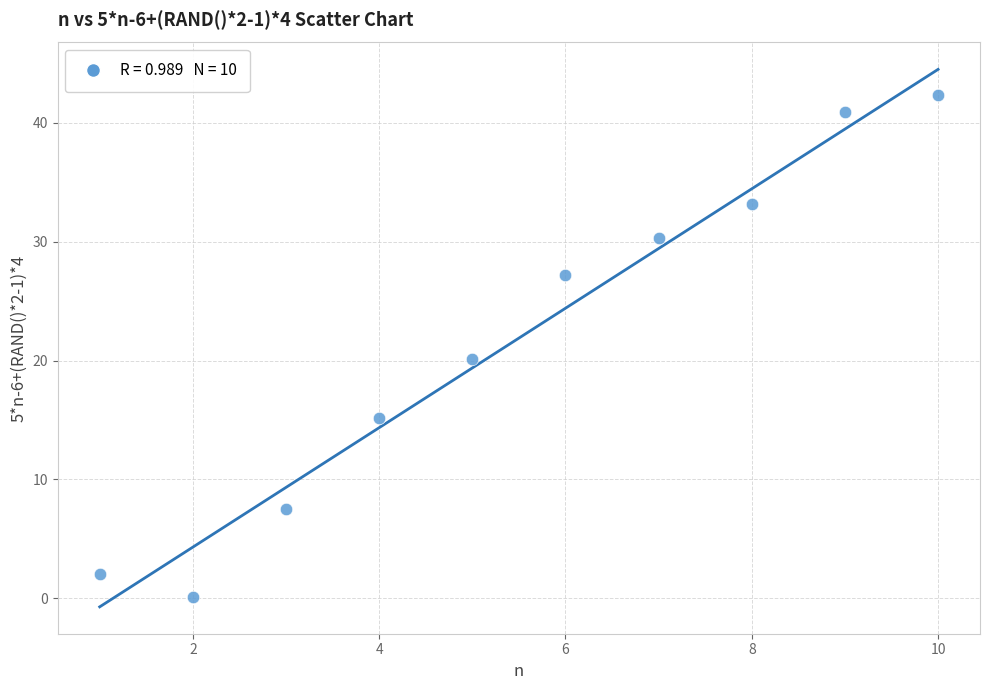

What is the average X value?

5.5